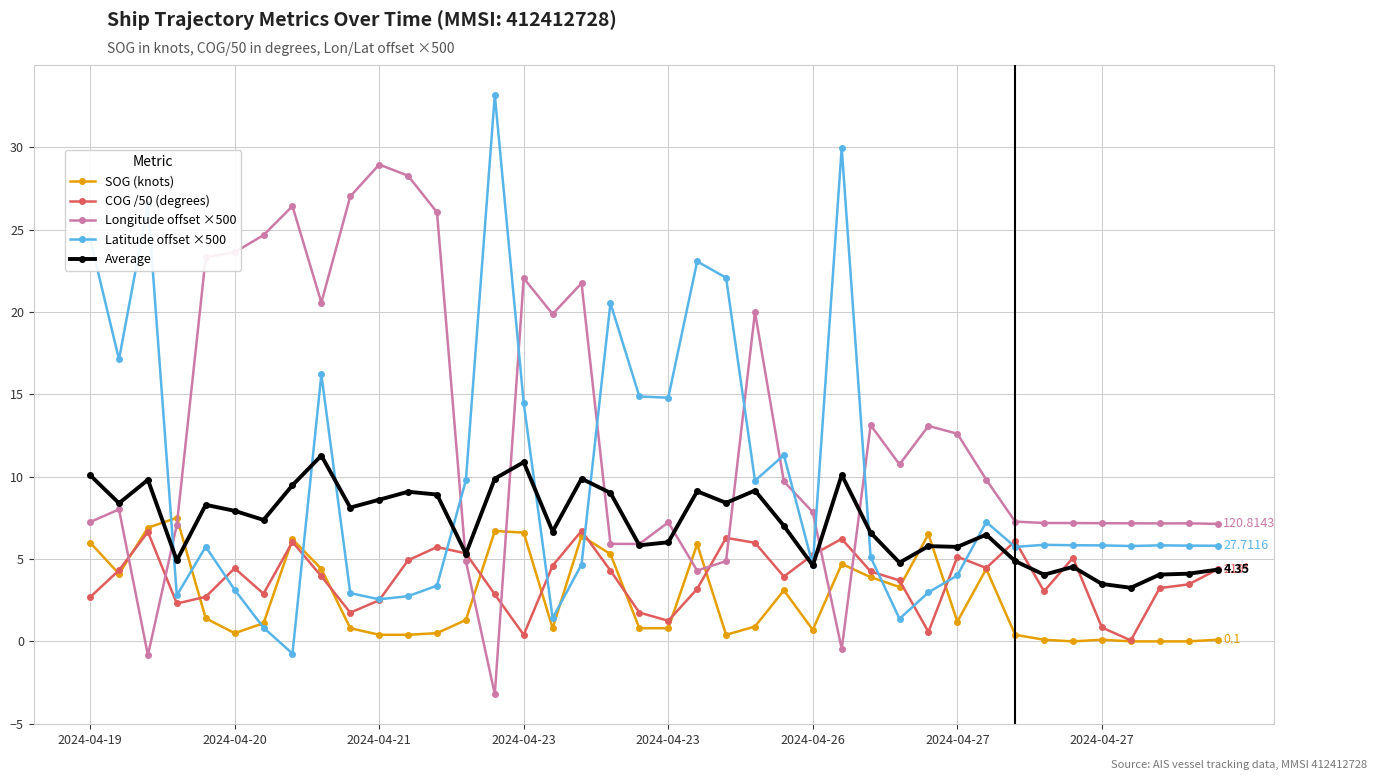

True or false: Longitude offset ×500 has more than 1 interior local peaks.

True